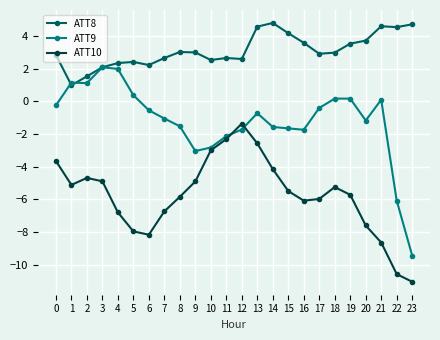

Is the value of ATT9 at 9 greater than the value of ATT10 at 19?

Yes